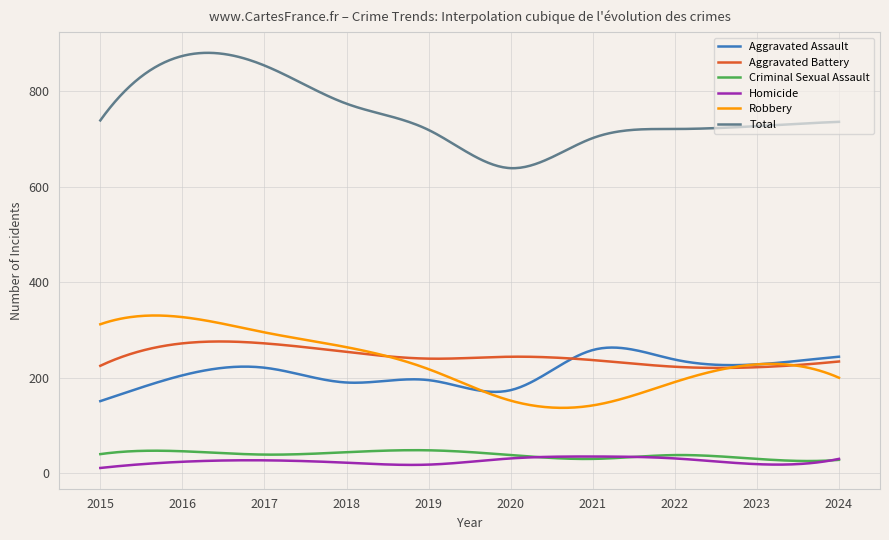

True or false: Criminal Sexual Assault and Total intersect in this chart.

False